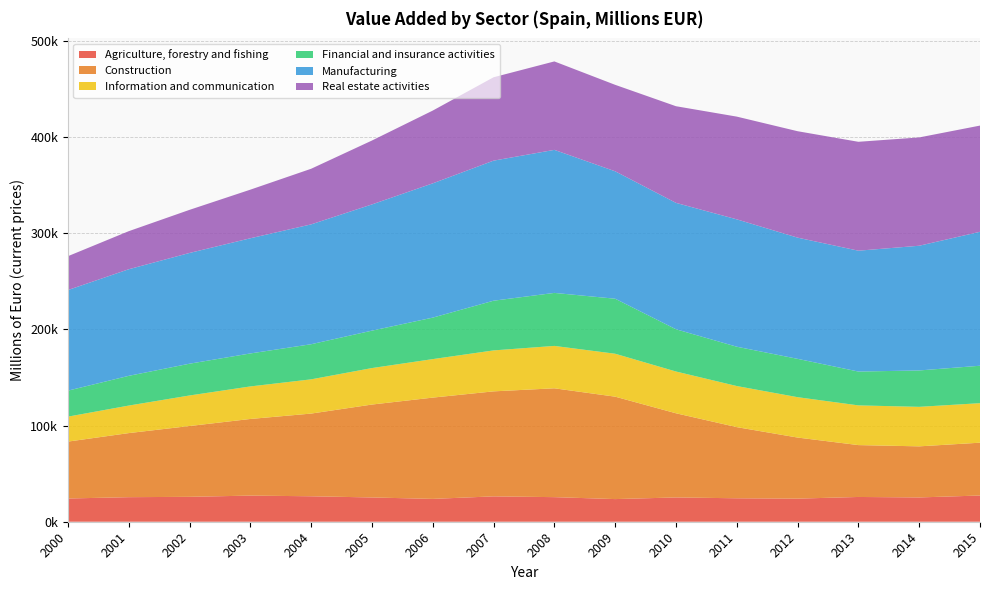

Reading left to right, extract all data points from this chart.

Agriculture, forestry and fishing: 2000=24160	2001=25533	2002=25891	2003=27171	2004=26478	2005=25238	2006=23748	2007=26376	2008=25561	2009=23549	2010=25253	2011=24391	2012=24019	2013=25749	2014=25260	2015=27266
Construction: 2000=59165	2001=66633	2002=73631	2003=79692	2004=85986	2005=96620	2006=105326	2007=109192	2008=113190	2009=106503	2010=87526	2011=73980	2012=63521	2013=53948	2014=53128	2015=54927
Information and communication: 2000=25942	2001=28617	2002=31761	2003=33827	2004=35593	2005=37932	2006=40026	2007=42582	2008=44071	2009=44637	2010=43430	2011=42726	2012=41972	2013=41285	2014=41080	2015=41088
Financial and insurance activities: 2000=27030	2001=30912	2002=33043	2003=34298	2004=36523	2005=38912	2006=43145	2007=51678	2008=55125	2009=57216	2010=43936	2011=40895	2012=39870	2013=35183	2014=37841	2015=38925
Manufacturing: 2000=104607	2001=110842	2002=115162	2003=119766	2004=124625	2005=131248	2006=139623	2007=145643	2008=148740	2009=132507	2010=131436	2011=132447	2012=126036	2013=125681	2014=129683	2015=139300
Real estate activities: 2000=35200	2001=39577	2002=44818	2003=50537	2004=57828	2005=66436	2006=75660	2007=86701	2008=91968	2009=89901	2010=100489	2011=106819	2012=110666	2013=113229	2014=112629	2015=110428